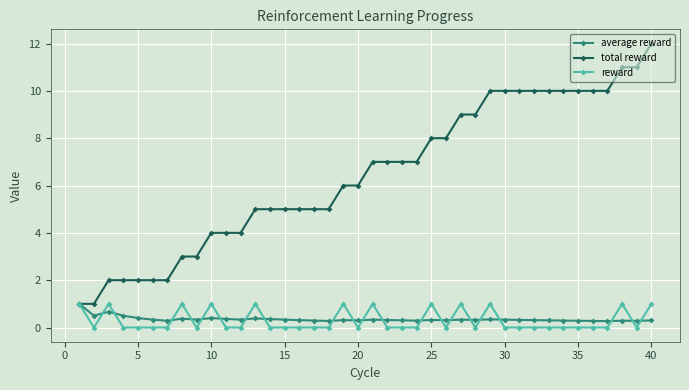

What is the lowest value of the average reward series?

0.3